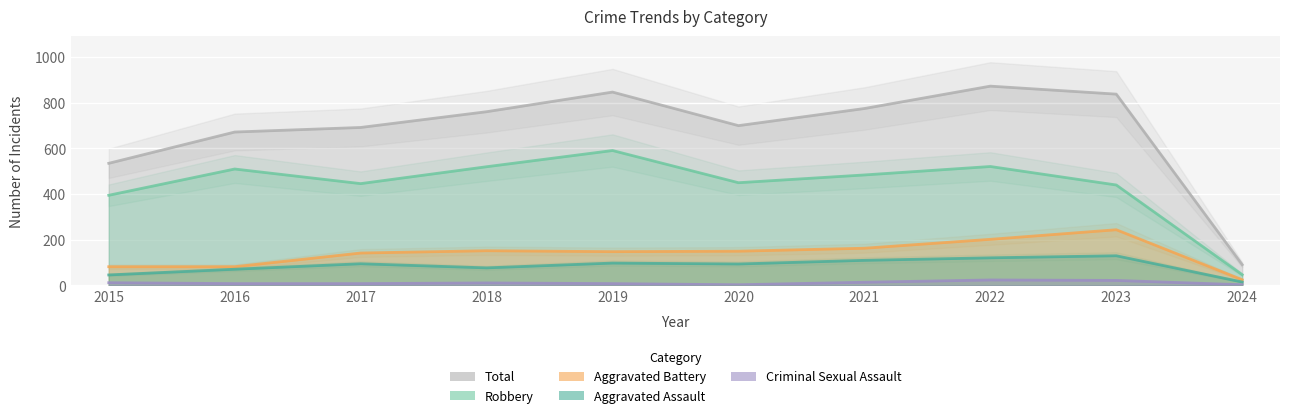

True or false: Total and Robbery intersect in this chart.

False